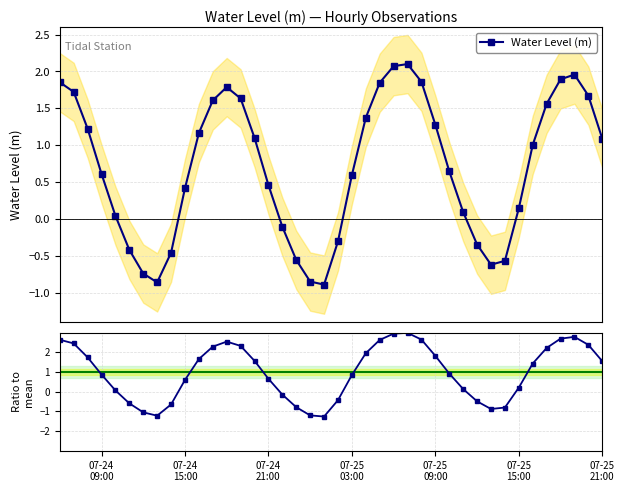

How many interior local peaks does the Water Level (m) series have?

3